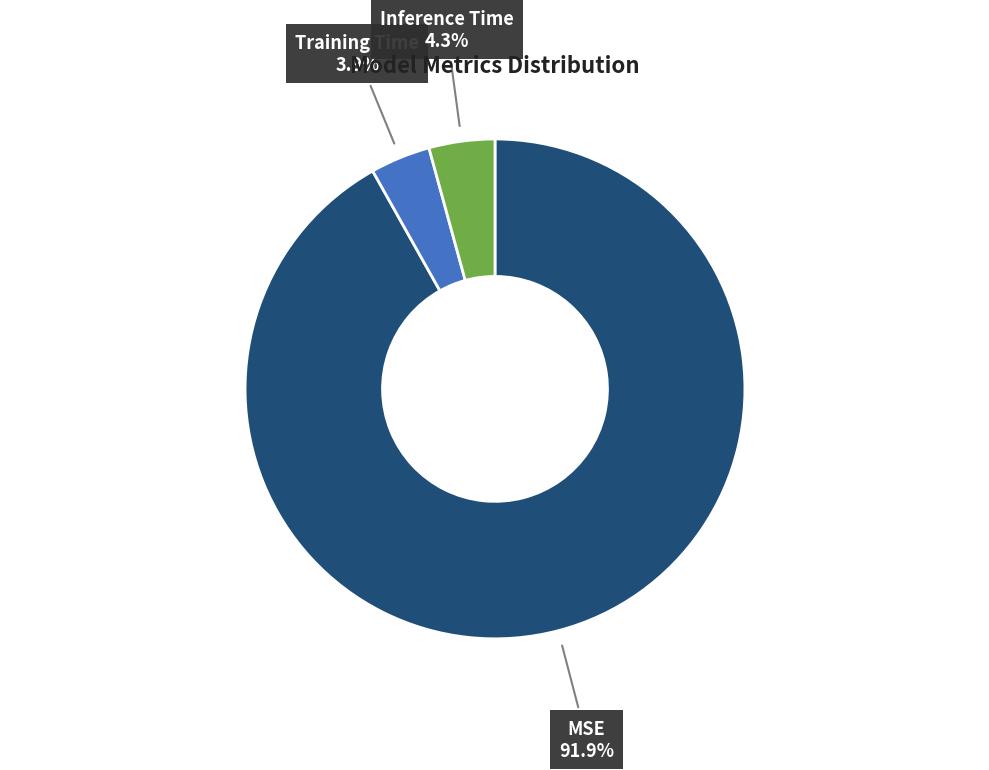

Does any single category account for the majority?

Yes